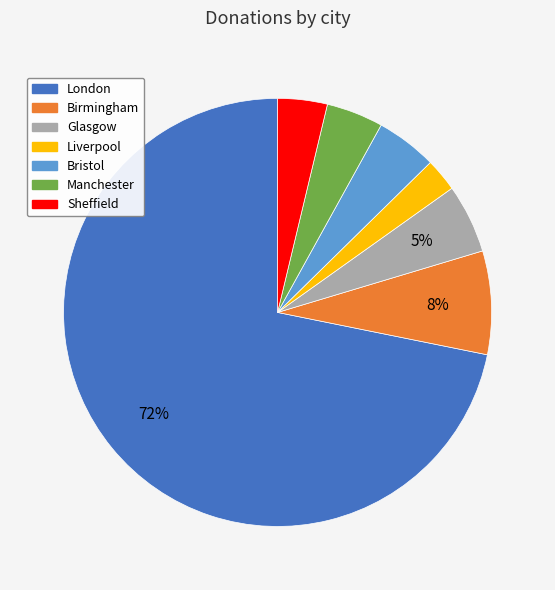

Between Birmingham and Glasgow, which is larger?

Birmingham